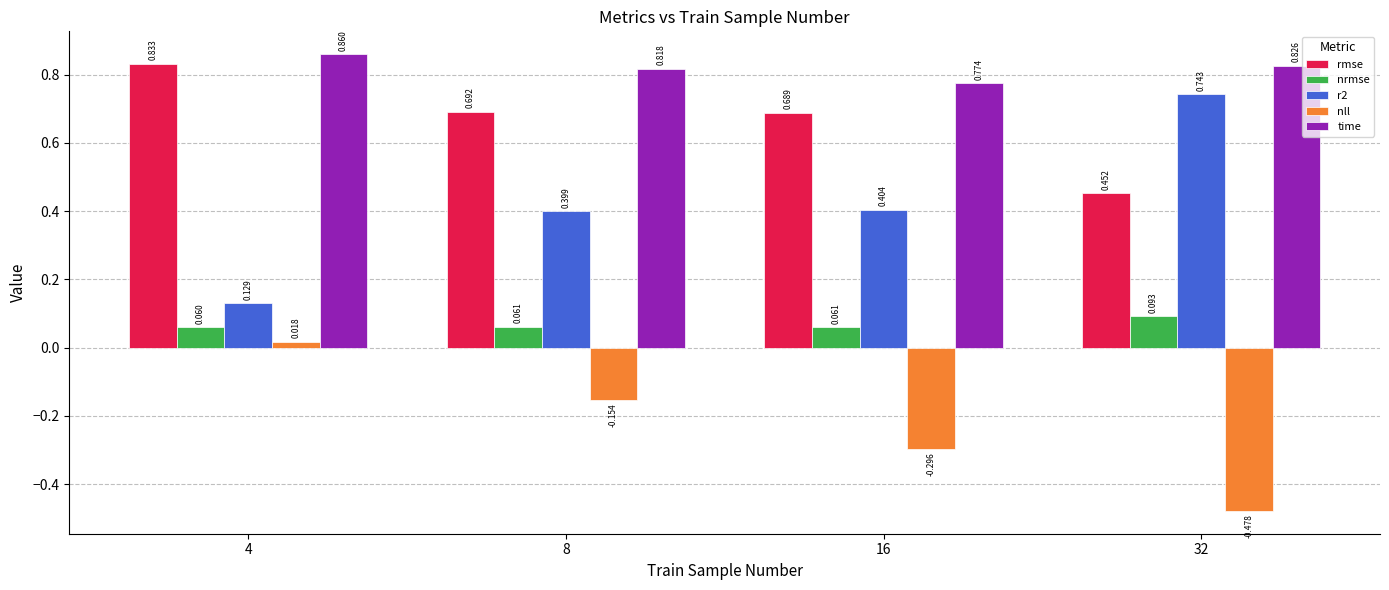

At how many categories does at least one series exceed 0?

4